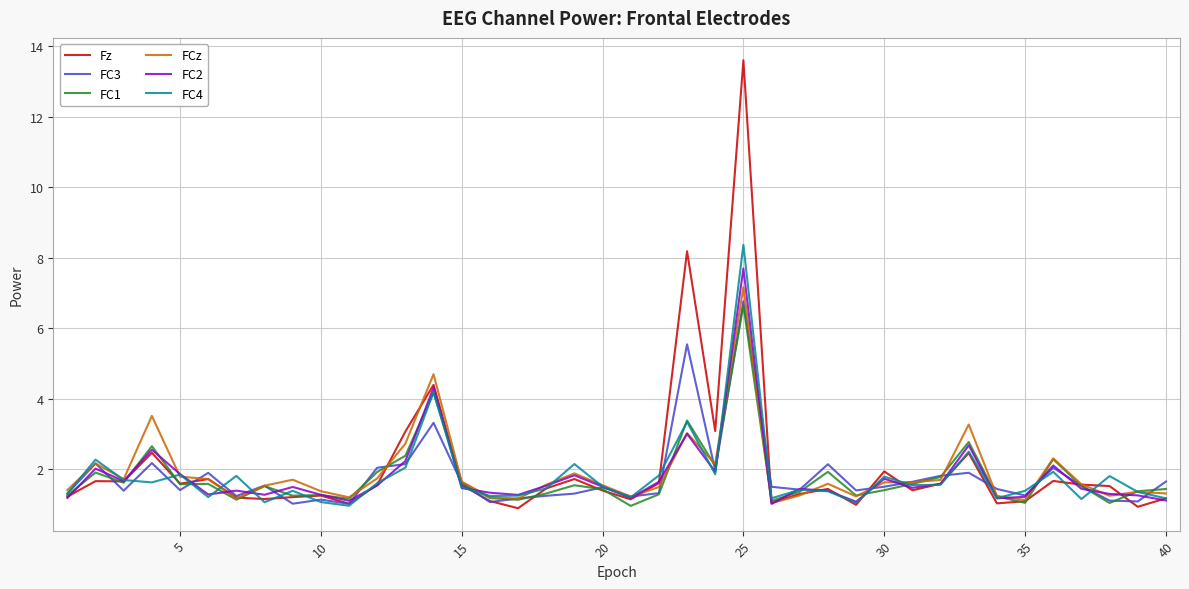

What is the sum of all FC3 values?

71.6